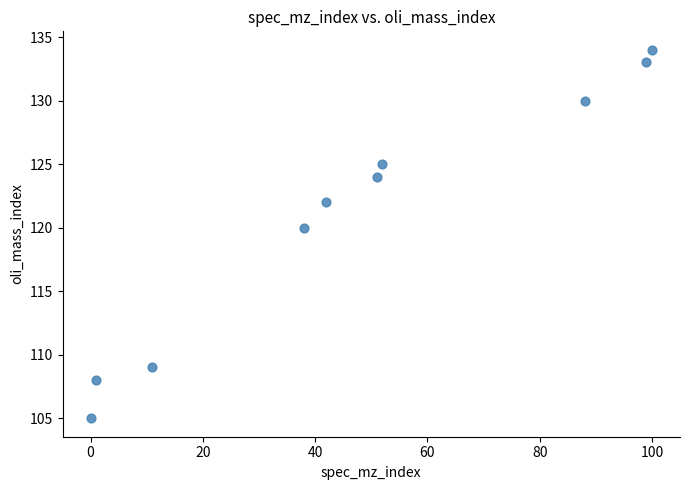

What is the average Y value?

121